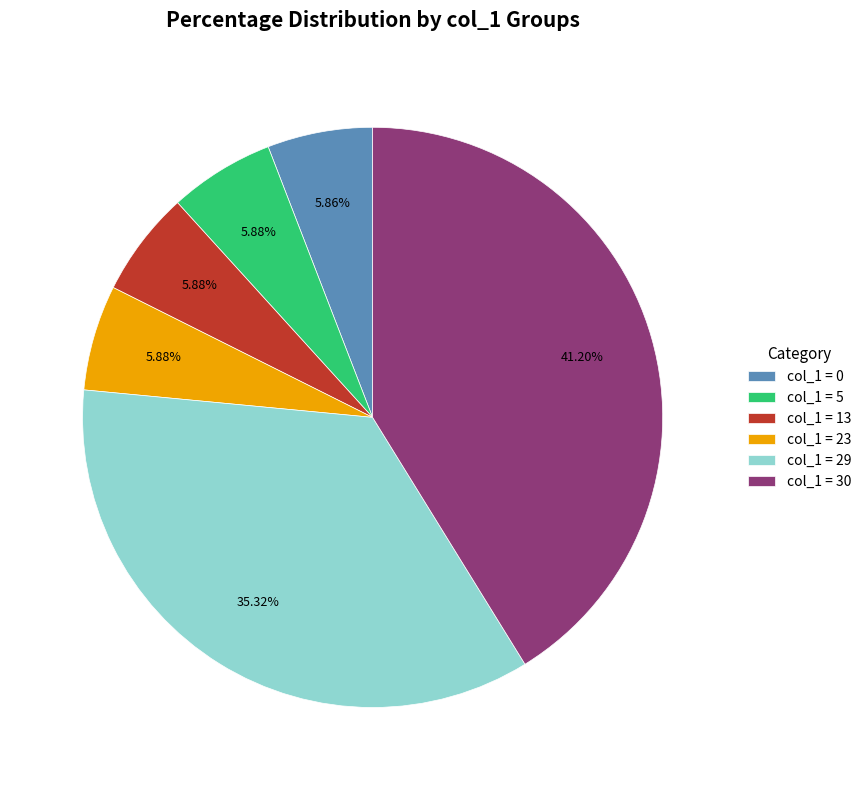

Is col_1 = 0 the majority of the pie?

No